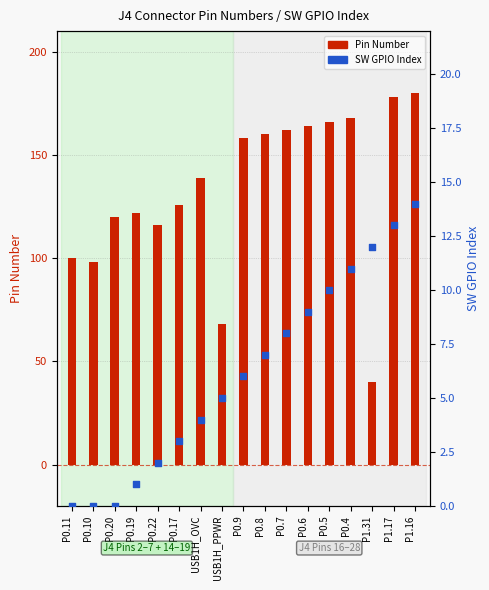

Which series has the largest total across all categories?

Pin Number